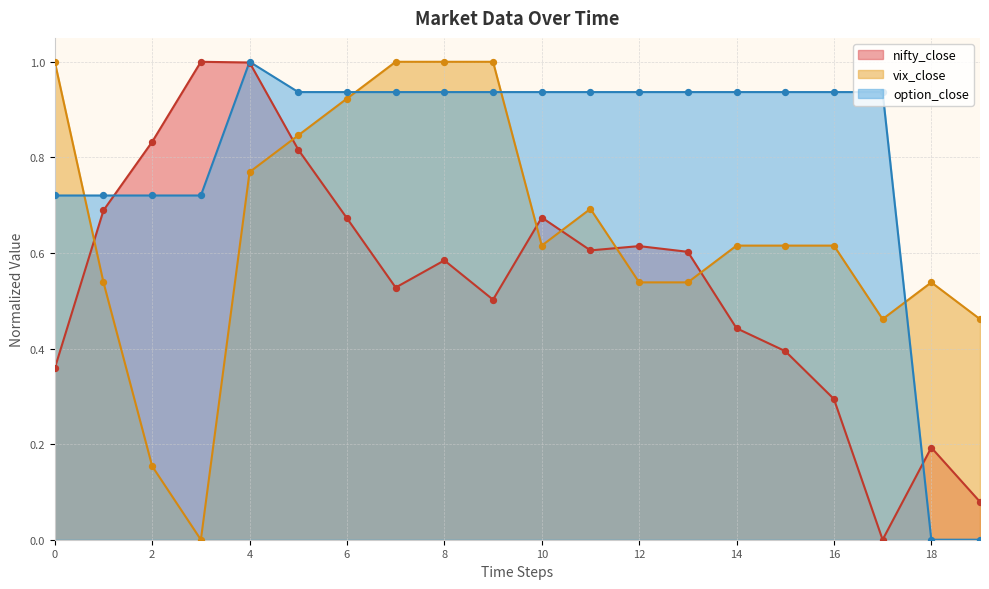

Which series reaches the maximum Y coordinate?

nifty_close